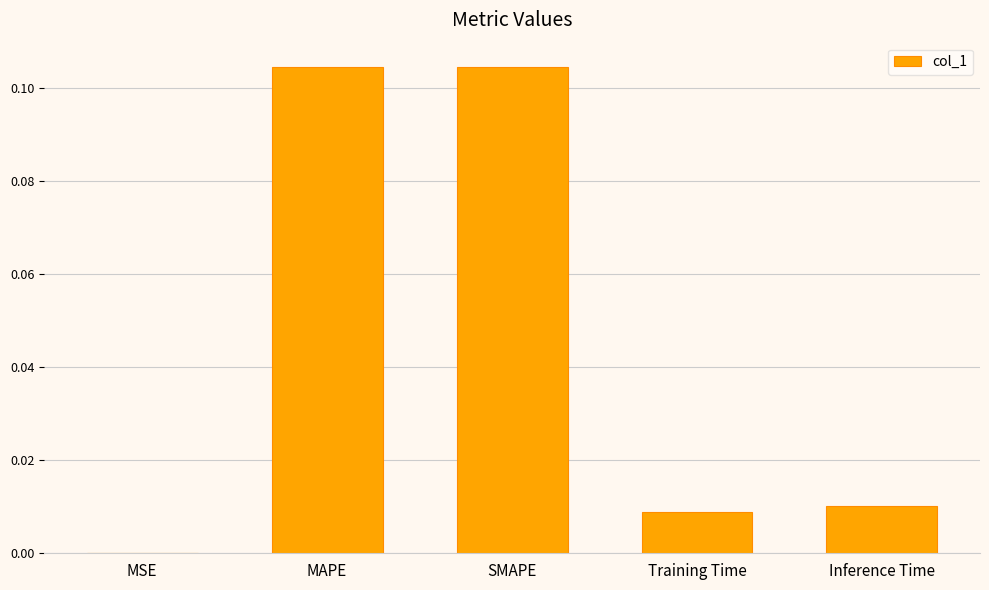

Which has a higher value, MSE or Inference Time?

Inference Time